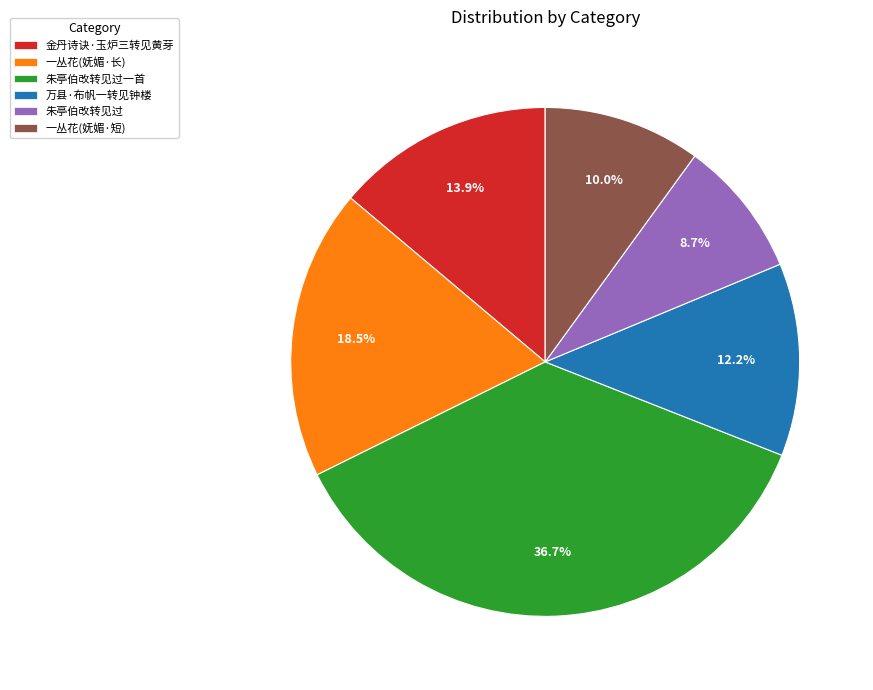

To the nearest percent, what percentage of the pie is 万县·布帆一转见钟楼?

12%